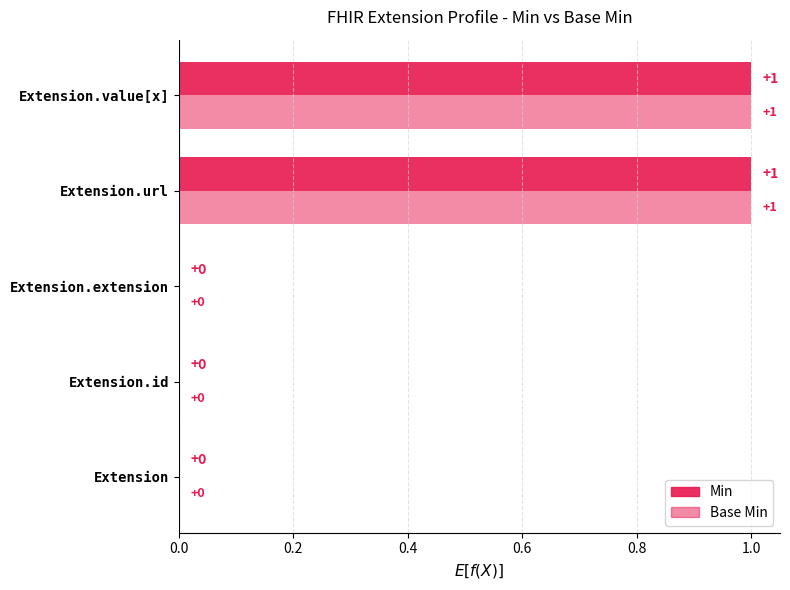

What are all the series names shown in the legend?

Min, Base Min